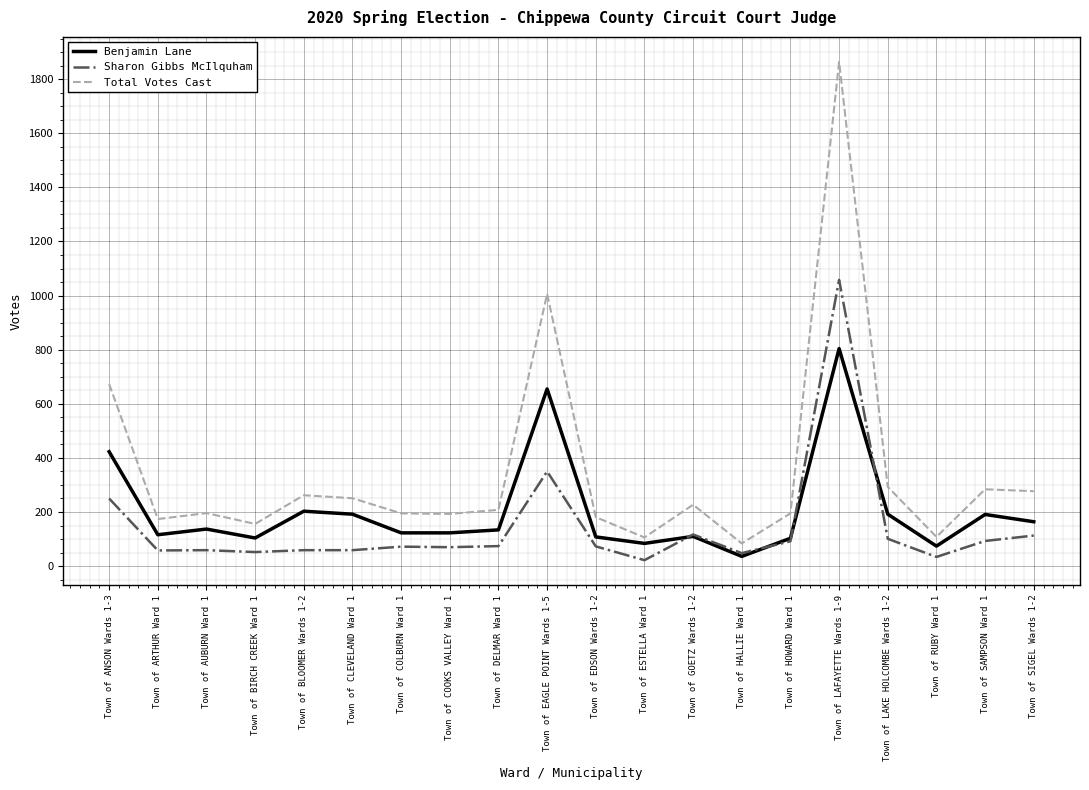

How many values in the Total Votes Cast series are below 208?

10